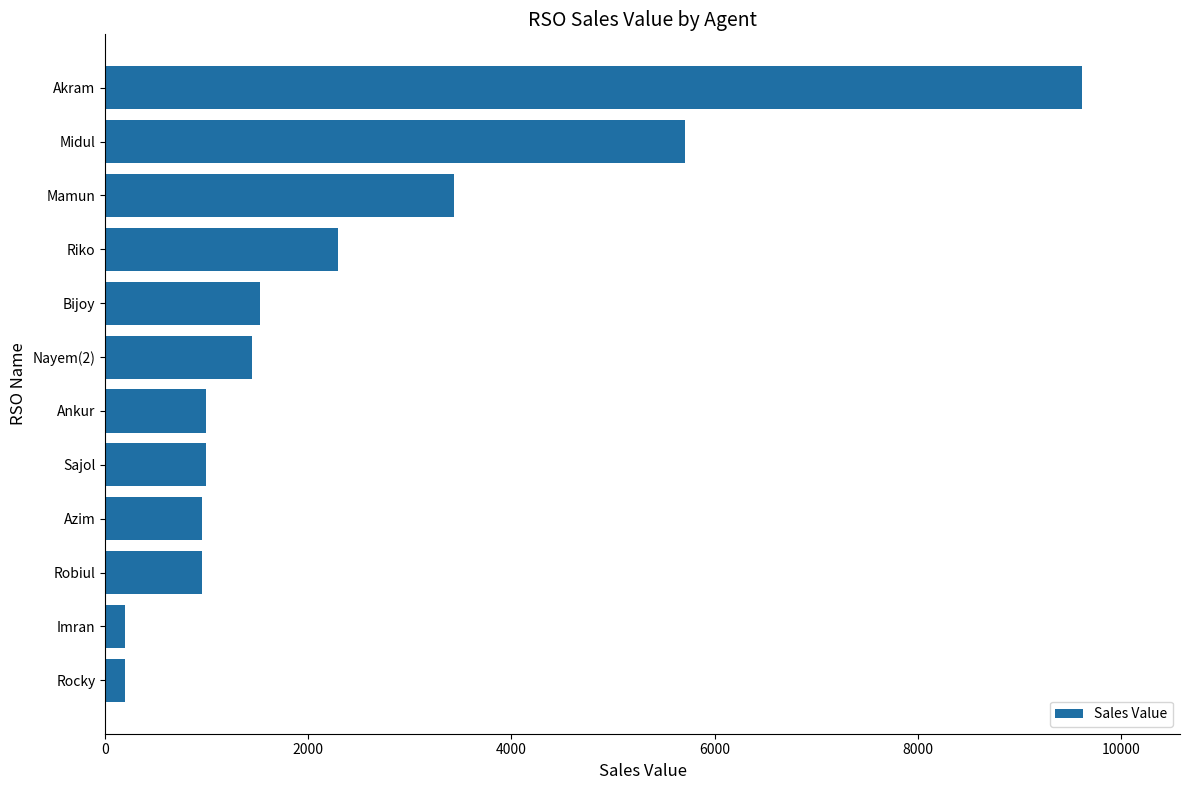

Which label corresponds to the largest value in the chart?

Akram